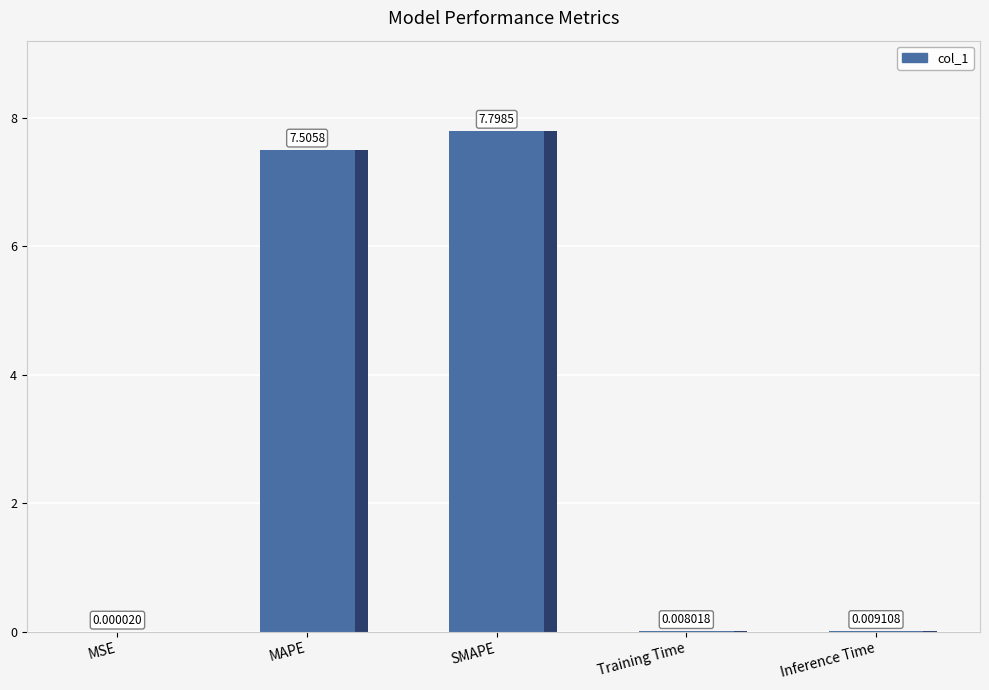

Which label corresponds to the smallest value in the chart?

MSE